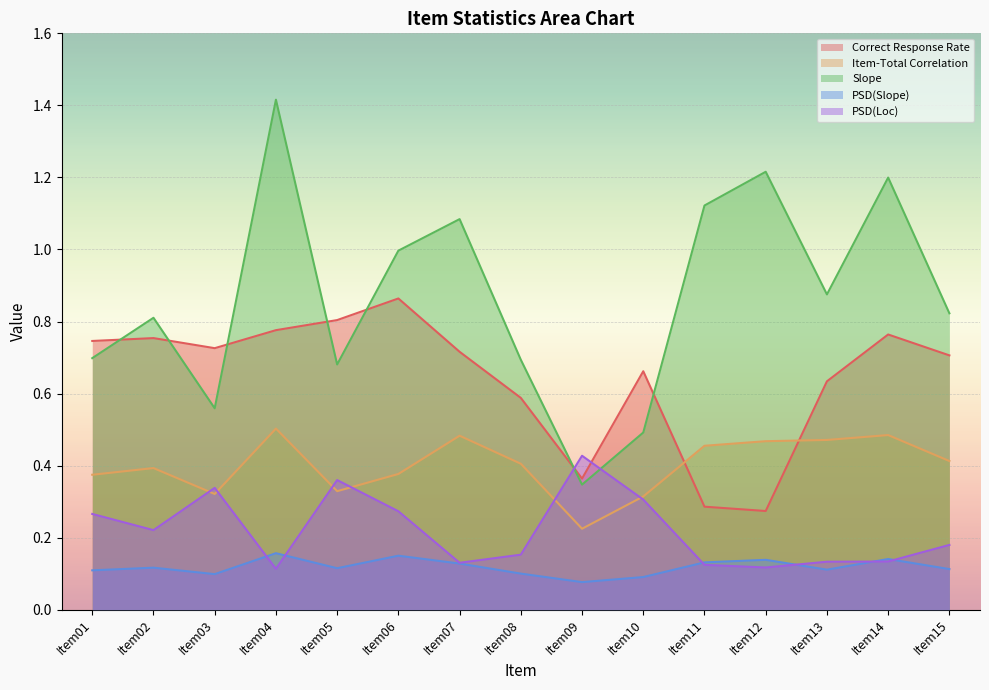

What is the minimum value shown in the chart?

0.1